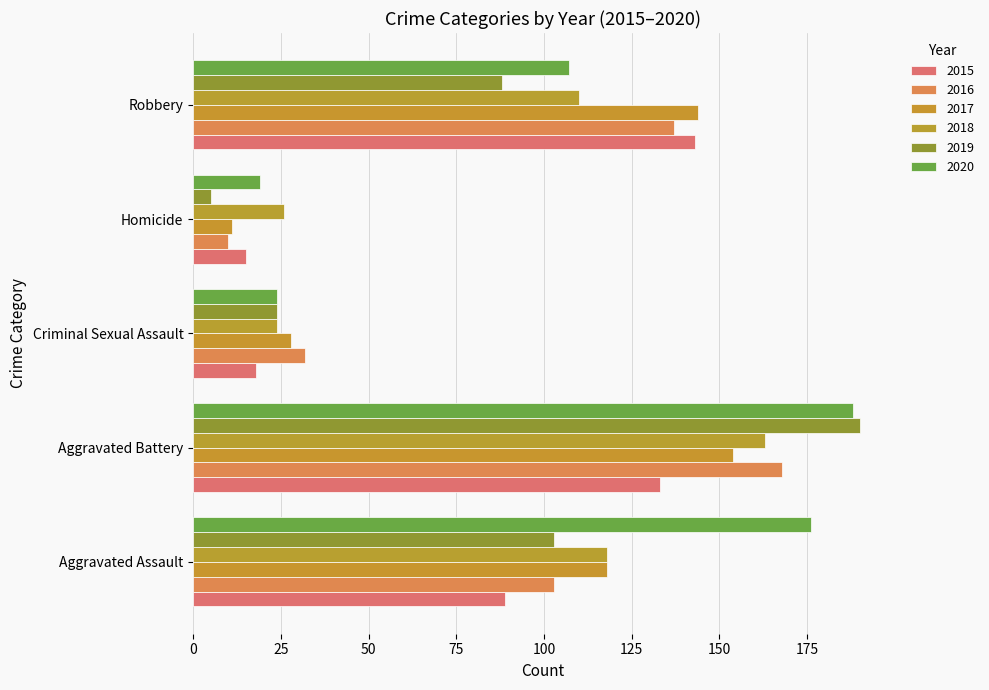

What is the value of the 2016 bar at the 5th from the left?

137